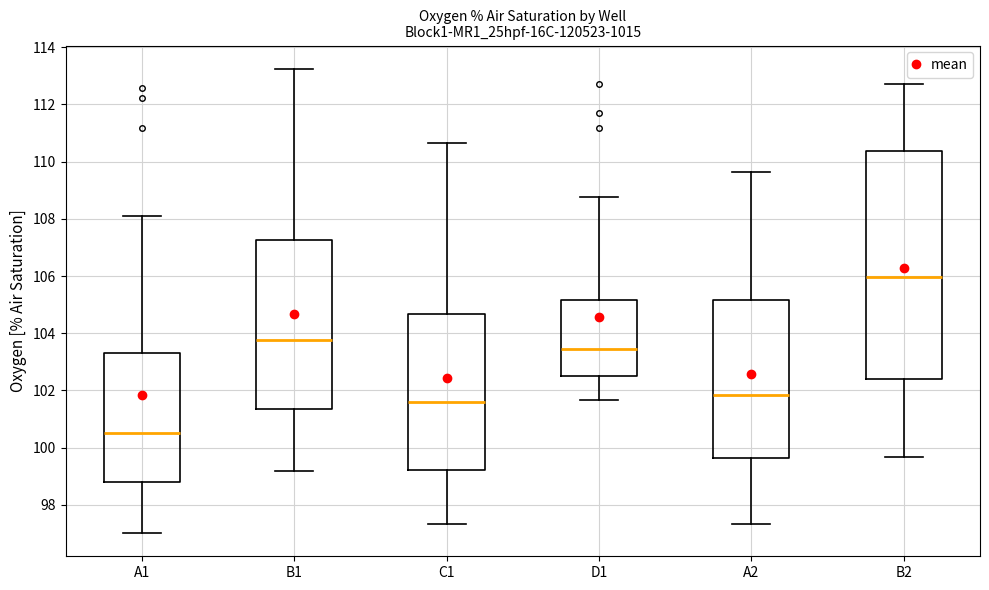

Reading left to right, transcribe this box plot: for each box, give where its median line is, the range the box spans, and where its two whiskers end, as read against the y-axis. The values are not printed on the chart, so give them approximately, as read against the axis.

A1: median 100.6, box 98.8 to 103.4, whiskers 97.0 to 108.2
B1: median 103.8, box 101.4 to 107.2, whiskers 99.2 to 113.2
C1: median 101.6, box 99.2 to 104.6, whiskers 97.4 to 110.6
D1: median 103.4, box 102.6 to 105.2, whiskers 101.6 to 108.8
A2: median 101.8, box 99.6 to 105.2, whiskers 97.4 to 109.6
B2: median 106.0, box 102.4 to 110.4, whiskers 99.6 to 112.8